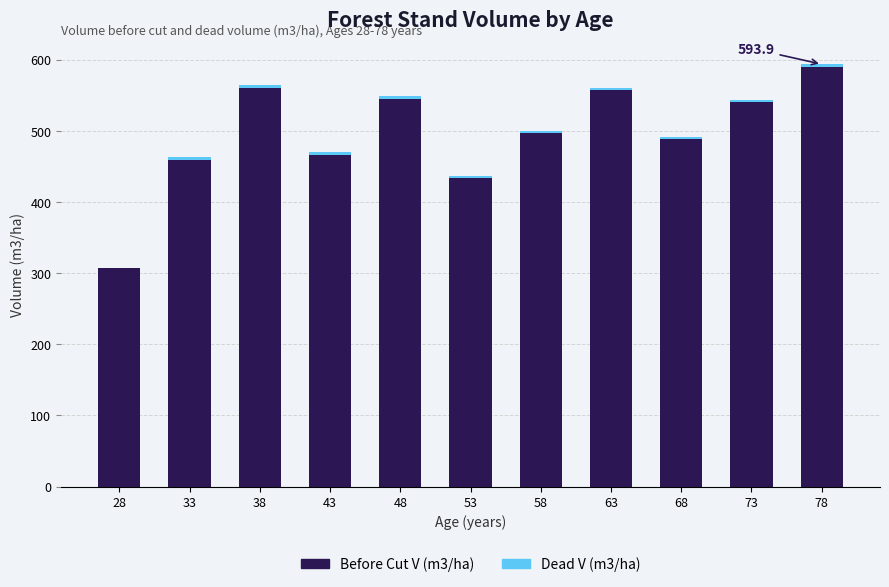

The Before Cut V (m3/ha) series shows 177.5 at 63. True or false?

False